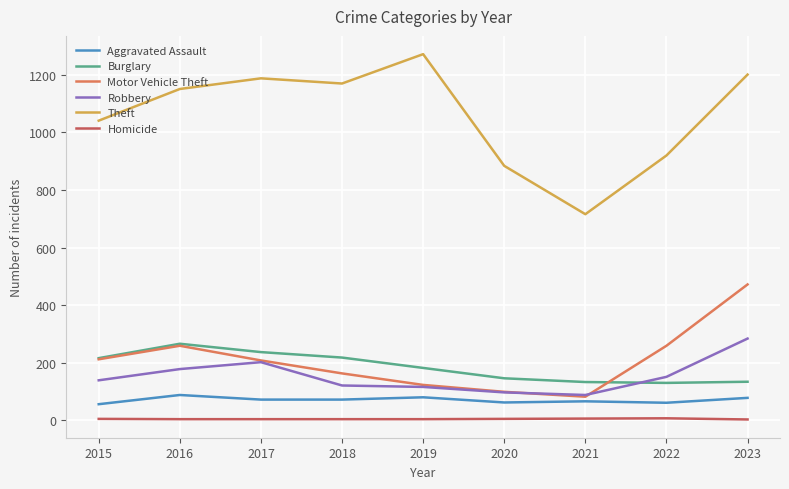

The value of Burglary at 2021 is 133. True or false?

True